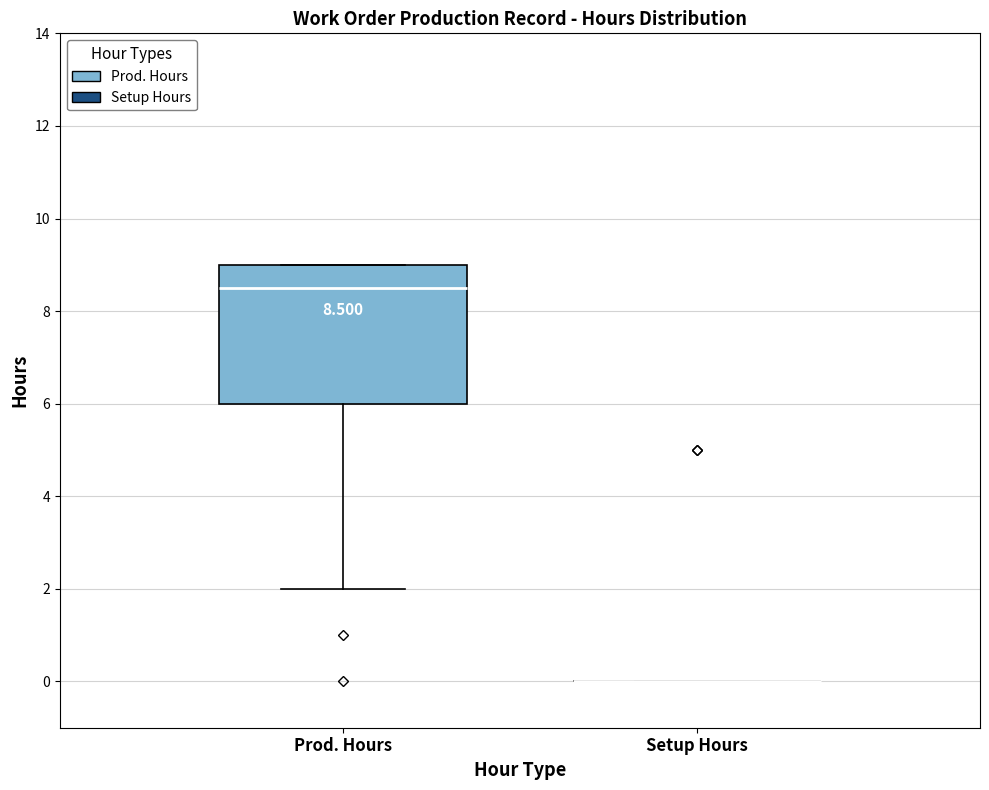

Comparing the boxes themselves (not the whiskers), which one is the tallest?

Prod. Hours